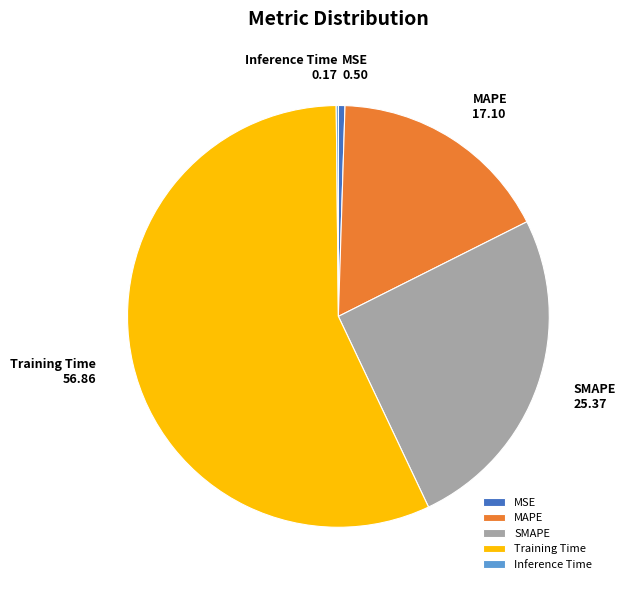

Does MSE account for over 50% of the chart?

No